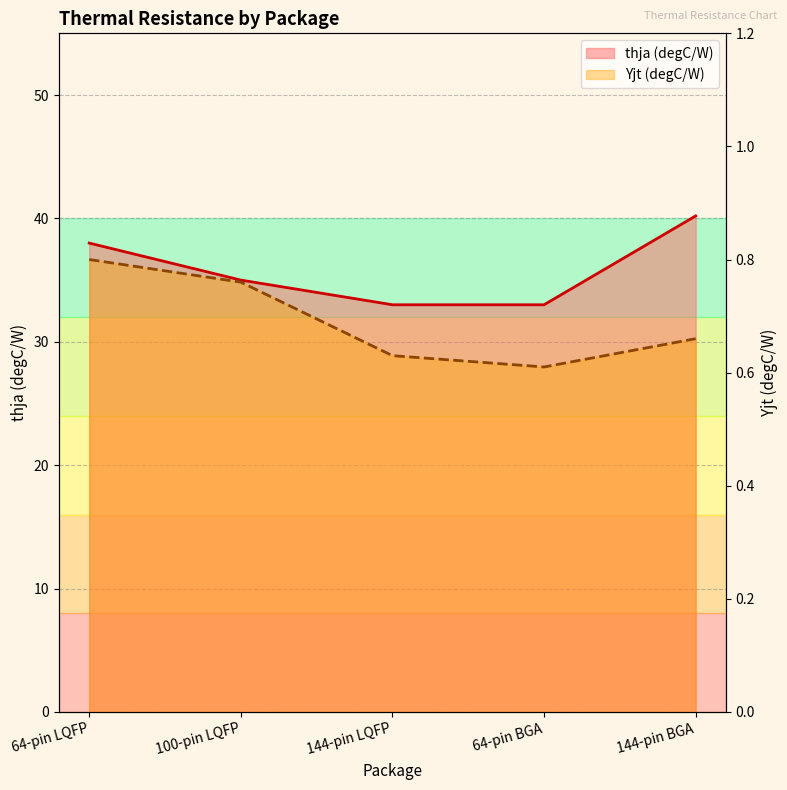

At which label does Yjt (line) reach its minimum?

64-pin BGA